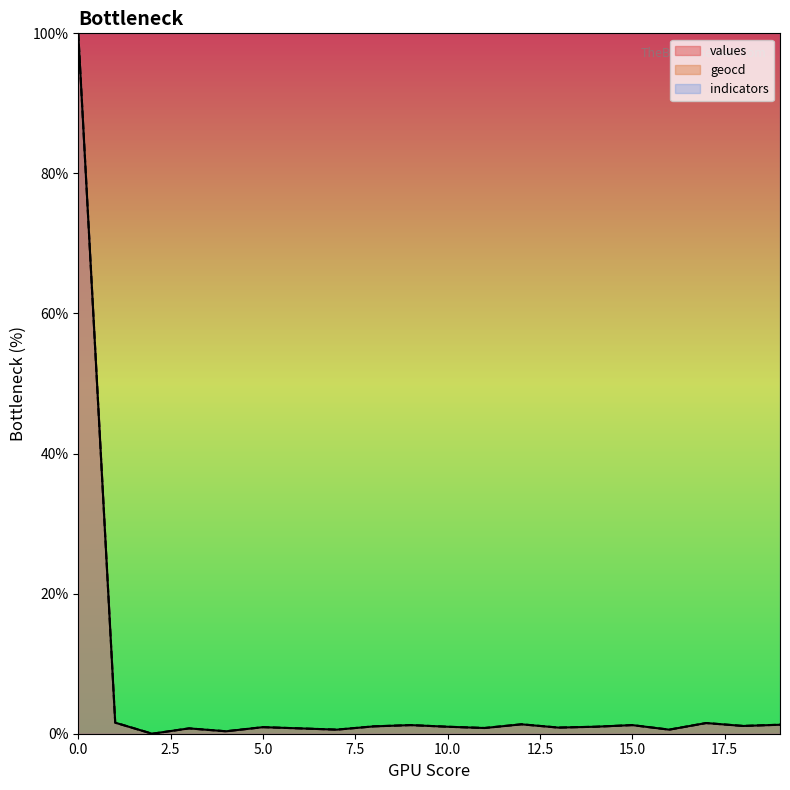

True or false: geocd and values intersect in this chart.

False